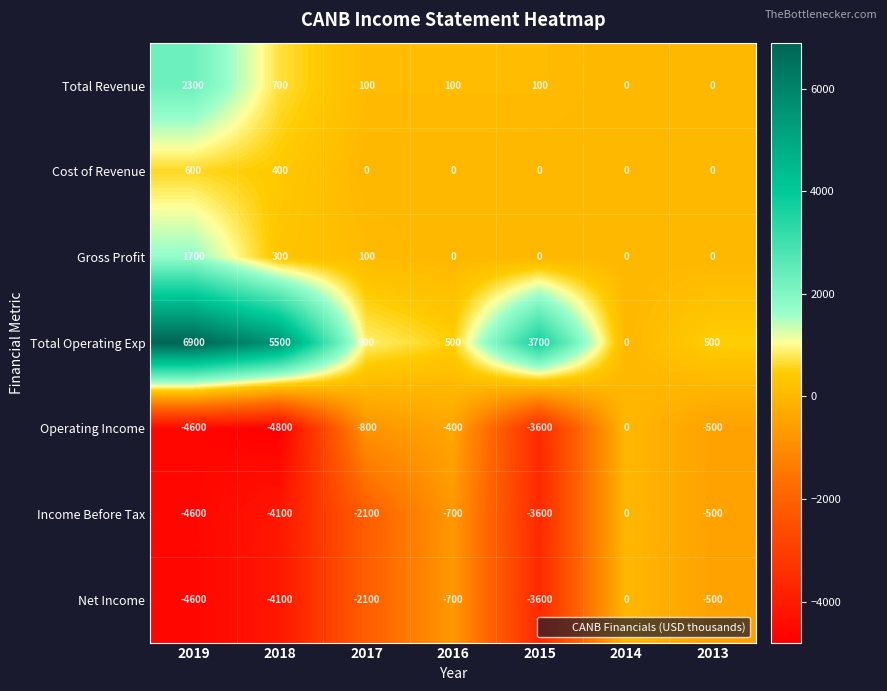

Which label corresponds to the largest value in the chart?

2019